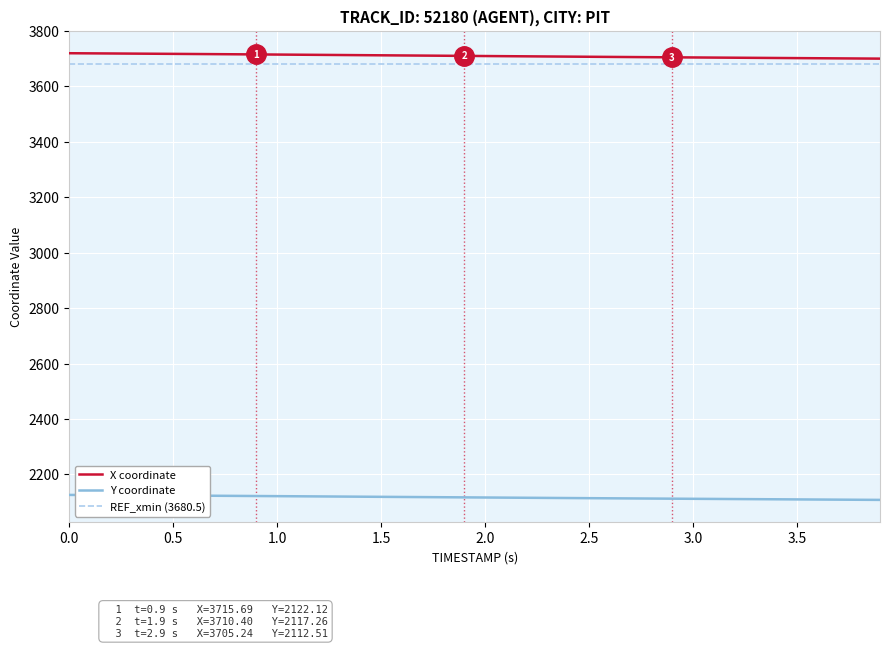

True or false: REF_xmin (3680.5) and Y coordinate intersect in this chart.

False